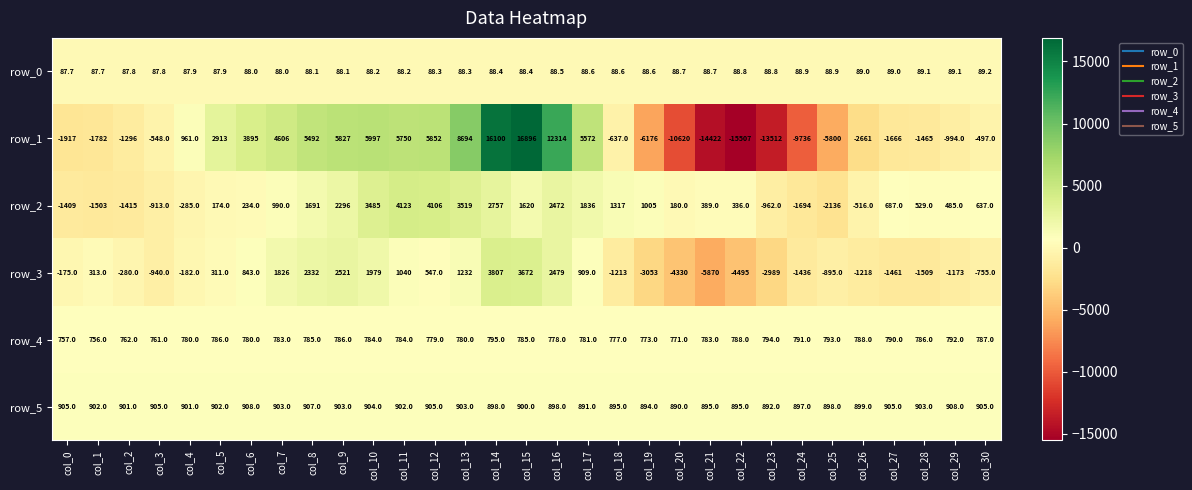

At which category is the sum across all series the highest?

col_14